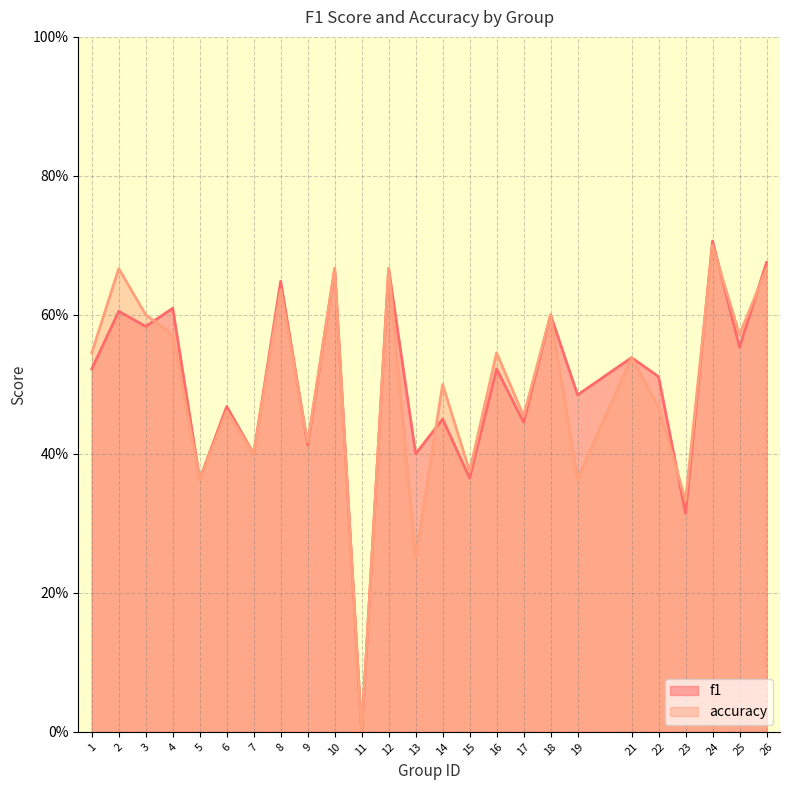

True or false: f1 has more than 1 interior local peaks.

True